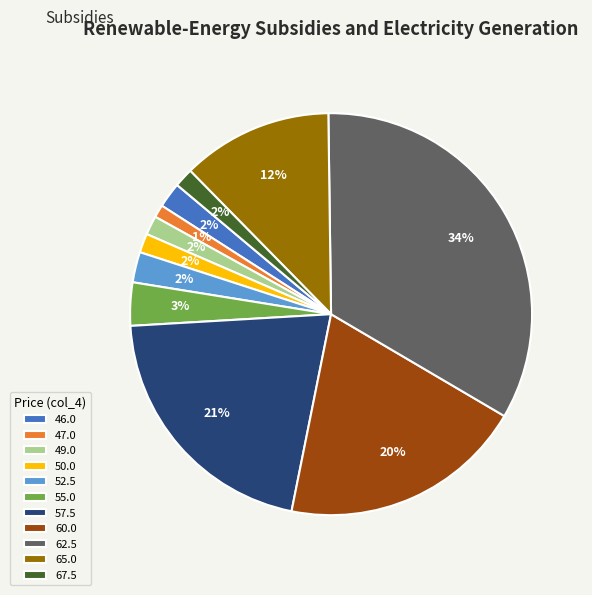

Does 57.5 account for over 50% of the chart?

No